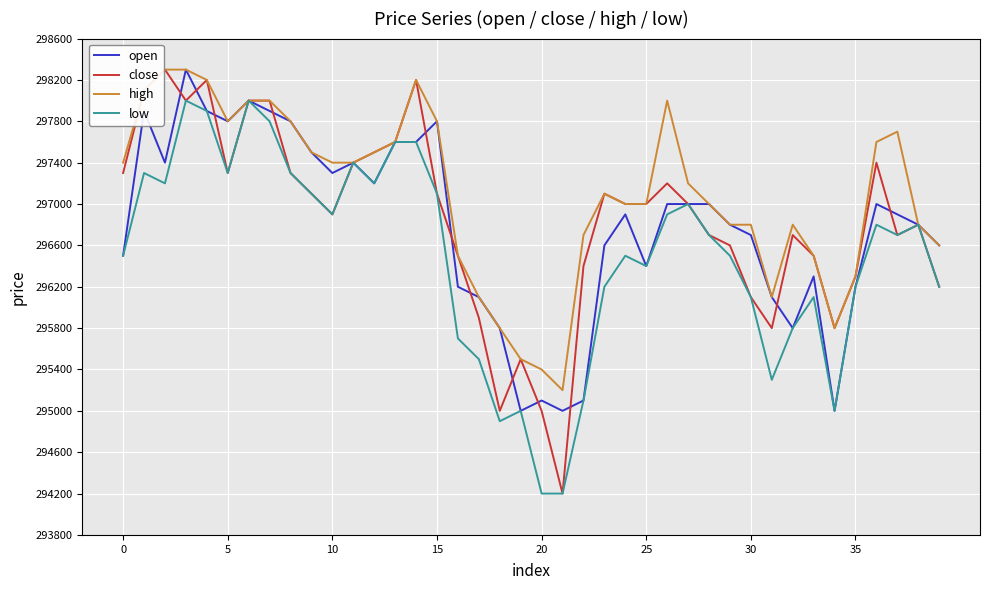

Which series has the largest total across all categories?

high